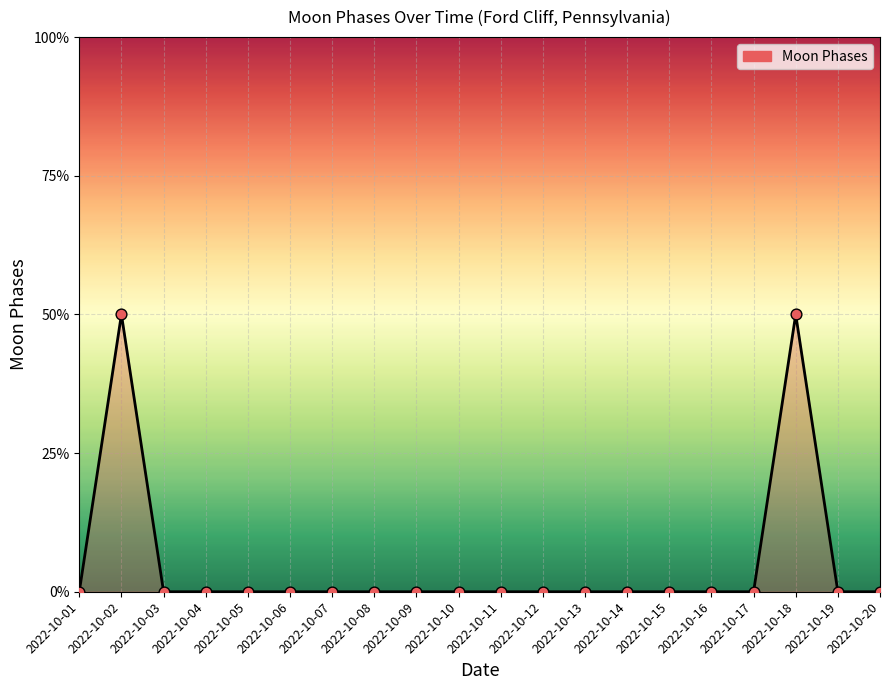

Between 2022-10-07 and 2022-10-15, which is larger?

2022-10-07